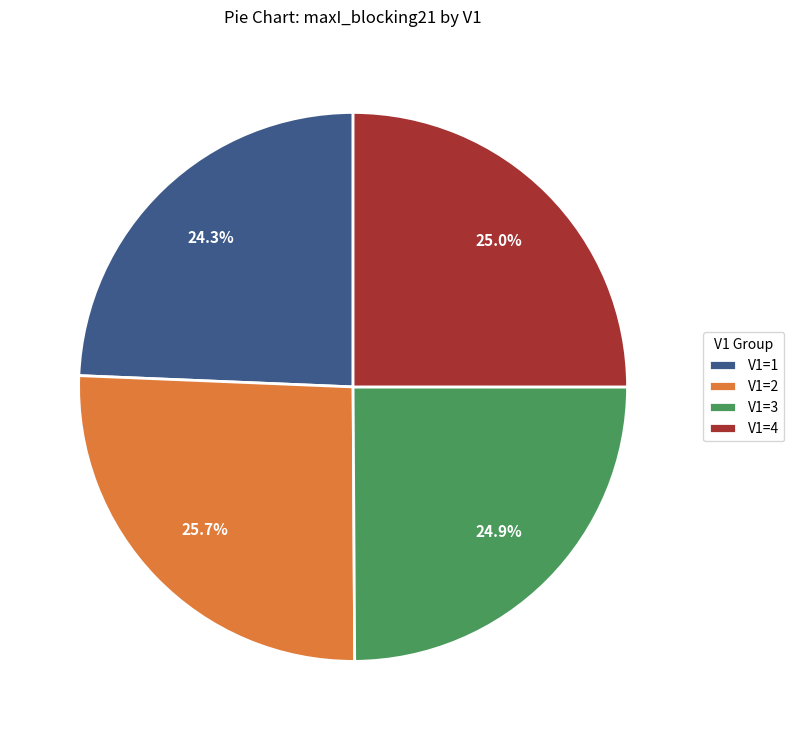

Which slice is the smallest?

V1=1